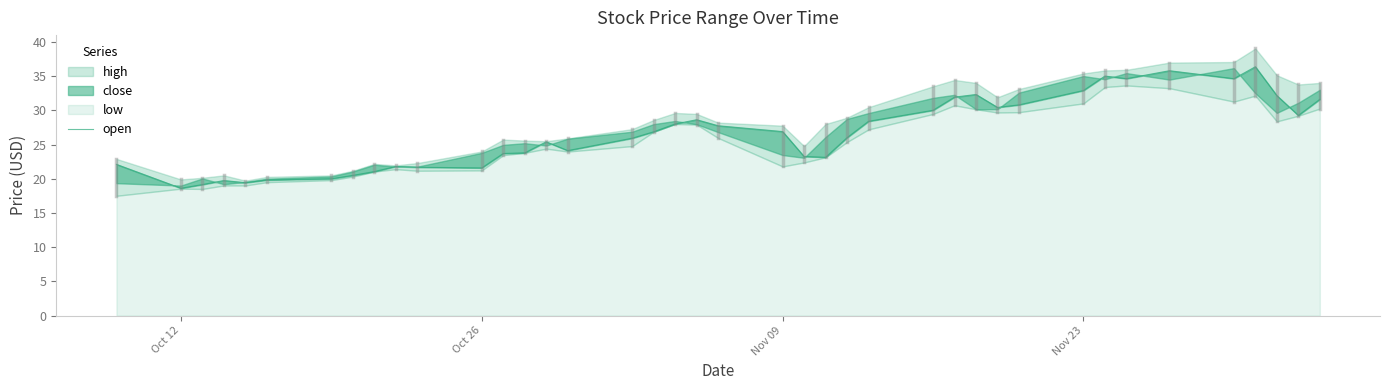

True or false: the data shows 49.3 at 32.

False